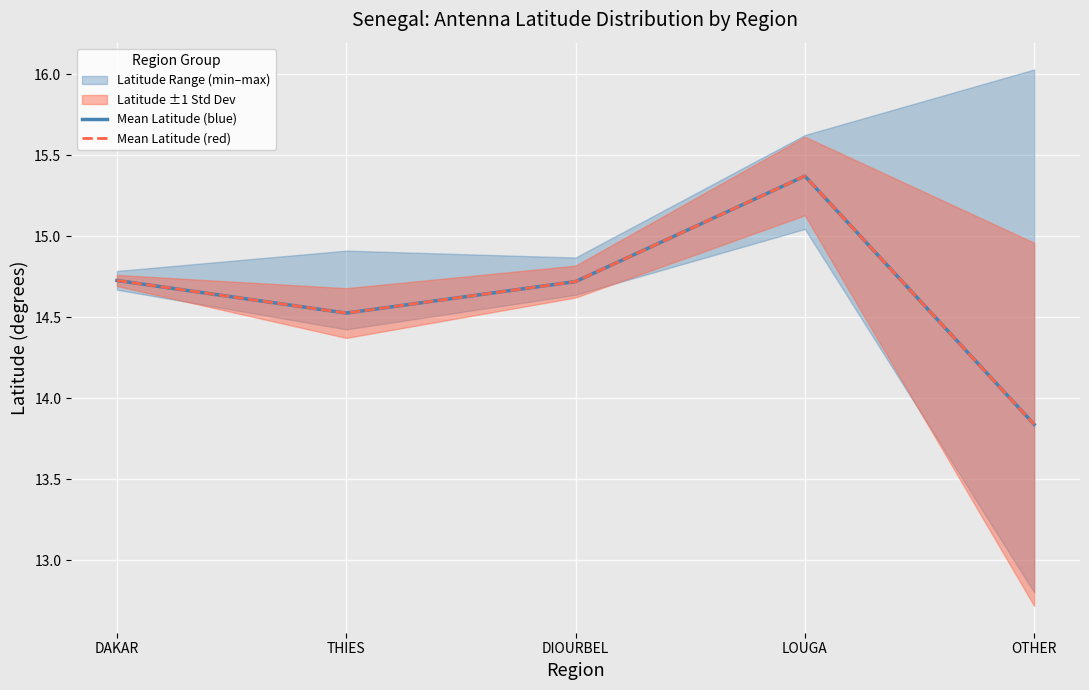

True or false: Mean Latitude (red) and Mean Latitude (blue) intersect in this chart.

False